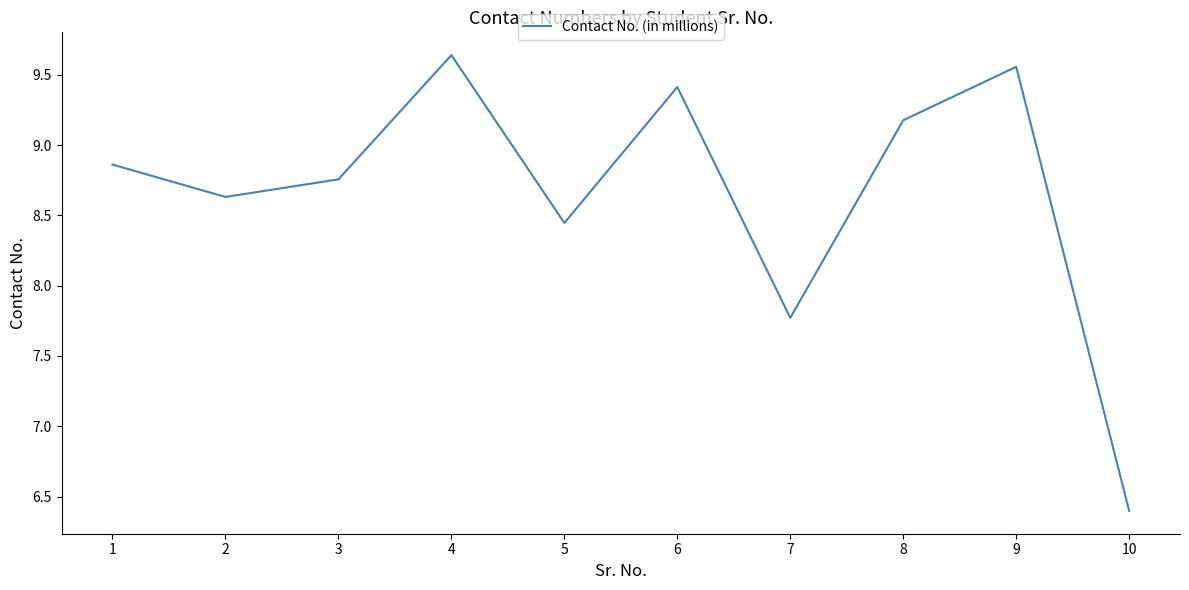

What value does the data have at 2?

8.6